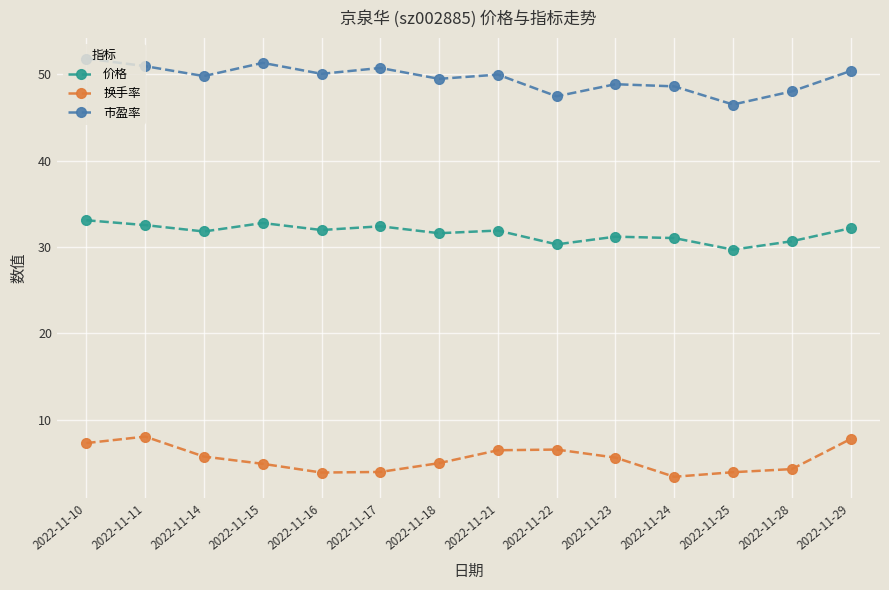

The 价格 series shows 46.7 at 2022-11-17. True or false?

False